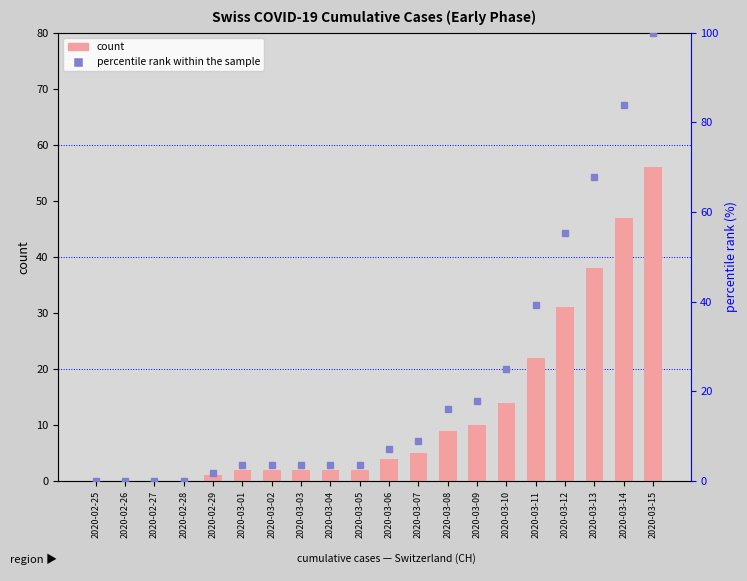

Where does the CH percentile rank series first go above 7?

2020-03-06